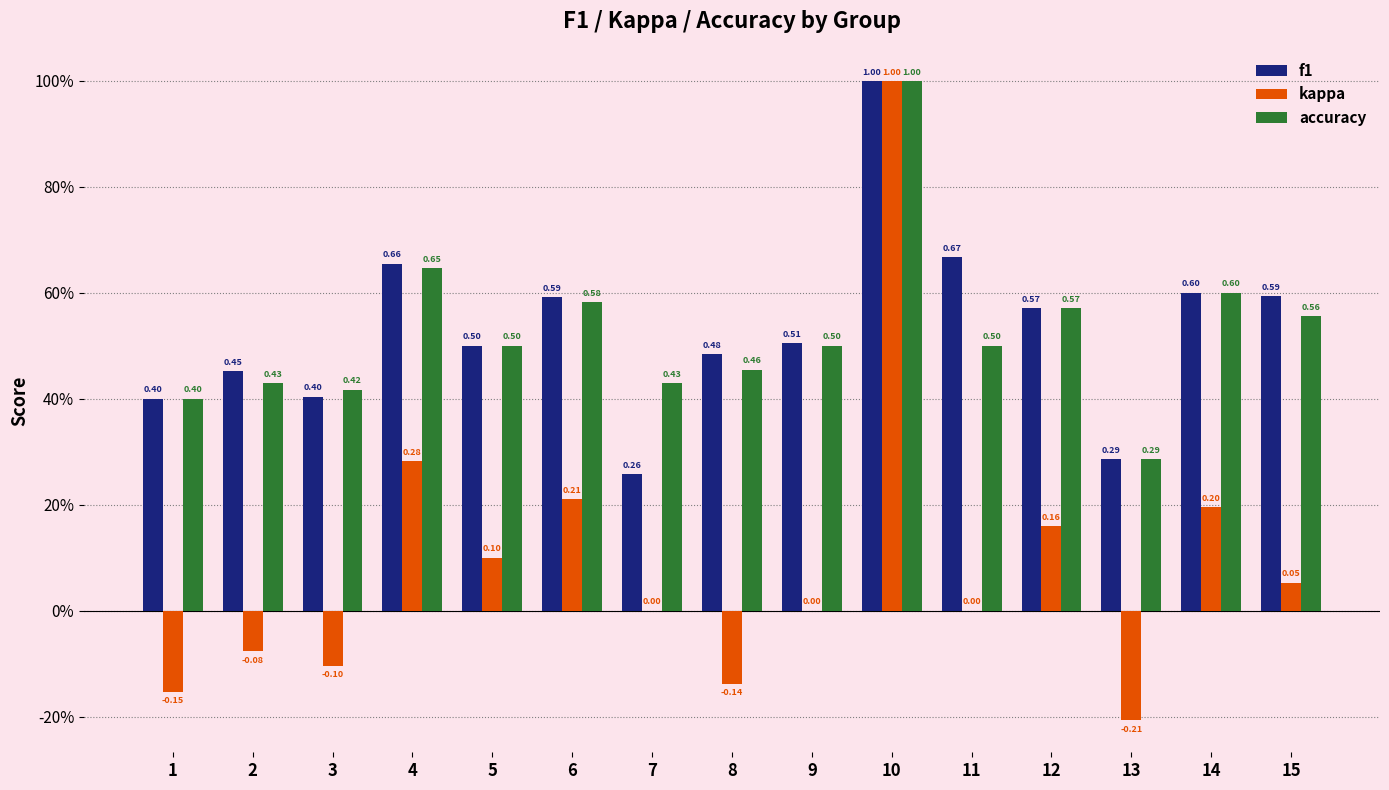

True or false: accuracy has a value of 0.4 at 7.

True